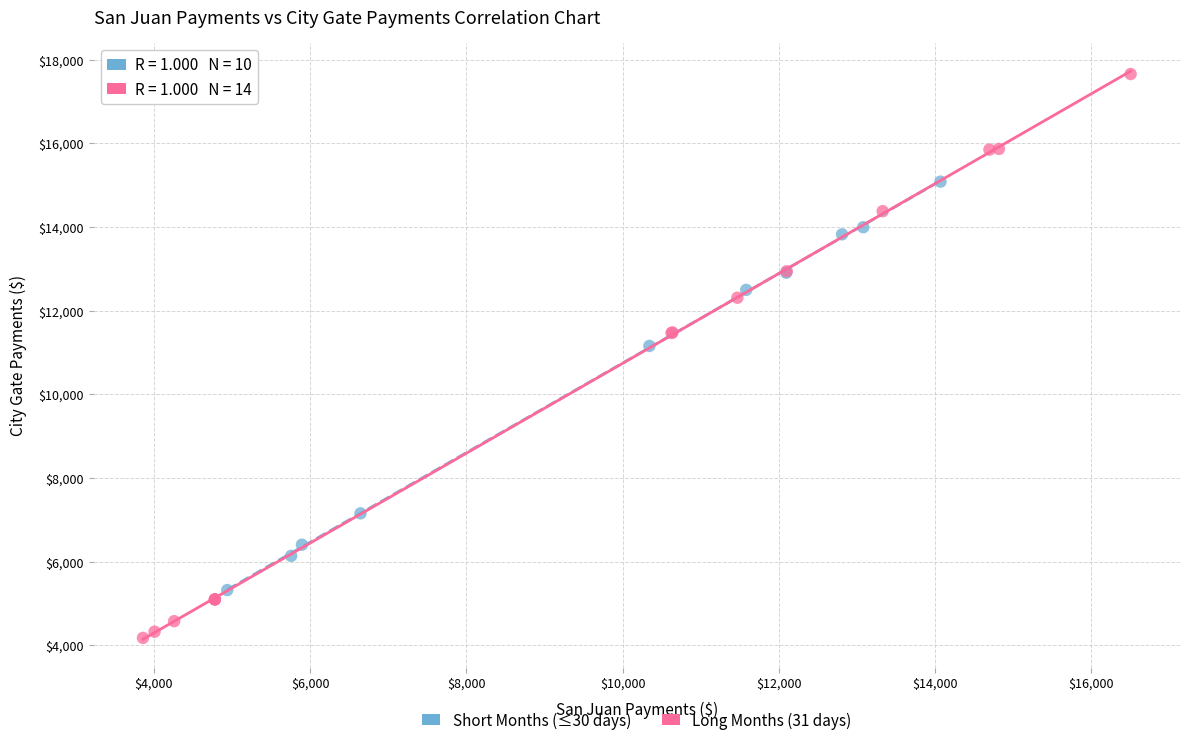

Which series contains the lowest Y value?

Long Months (31 days)